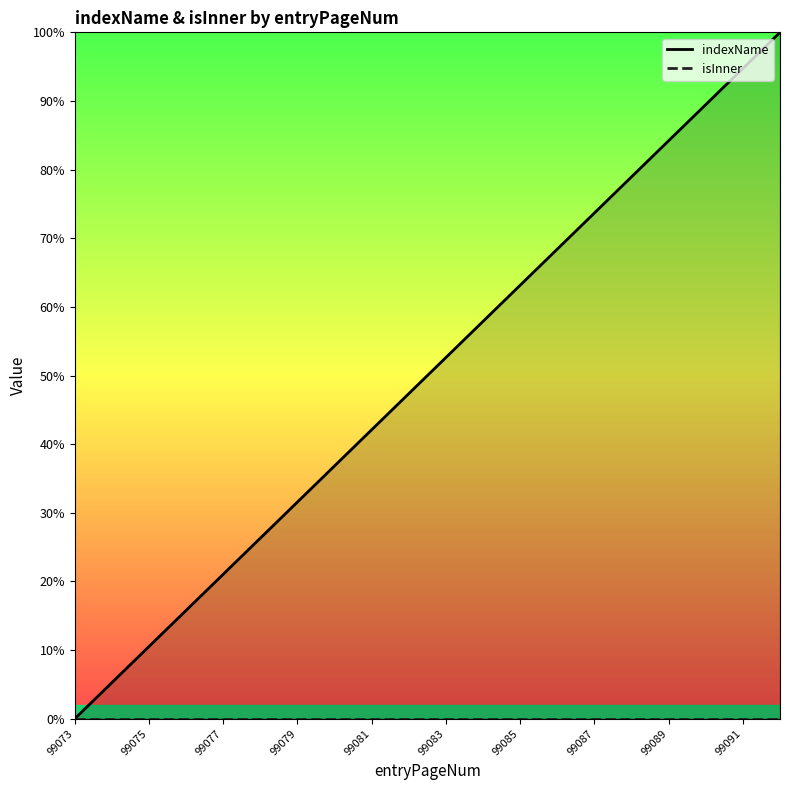

Which label corresponds to the smallest value in the chart?

99073